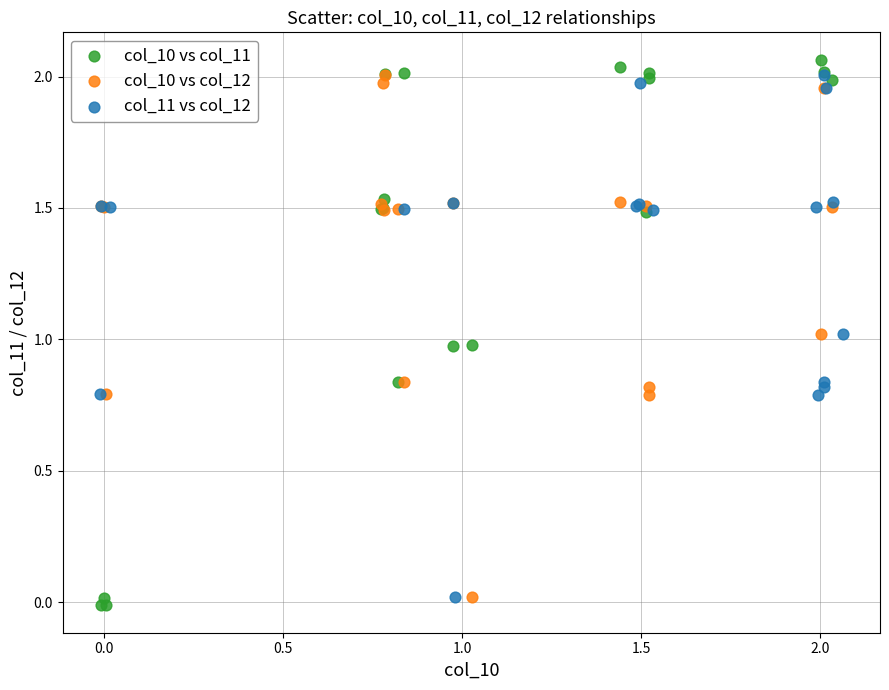

Which series has the largest Y range (max minus min)?

col_10 vs col_11